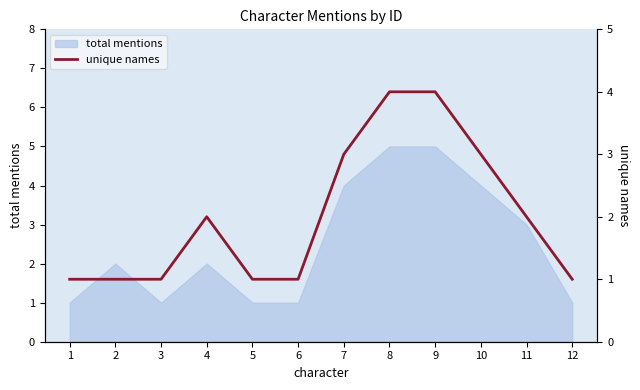

How many categories are shown in the chart?

12